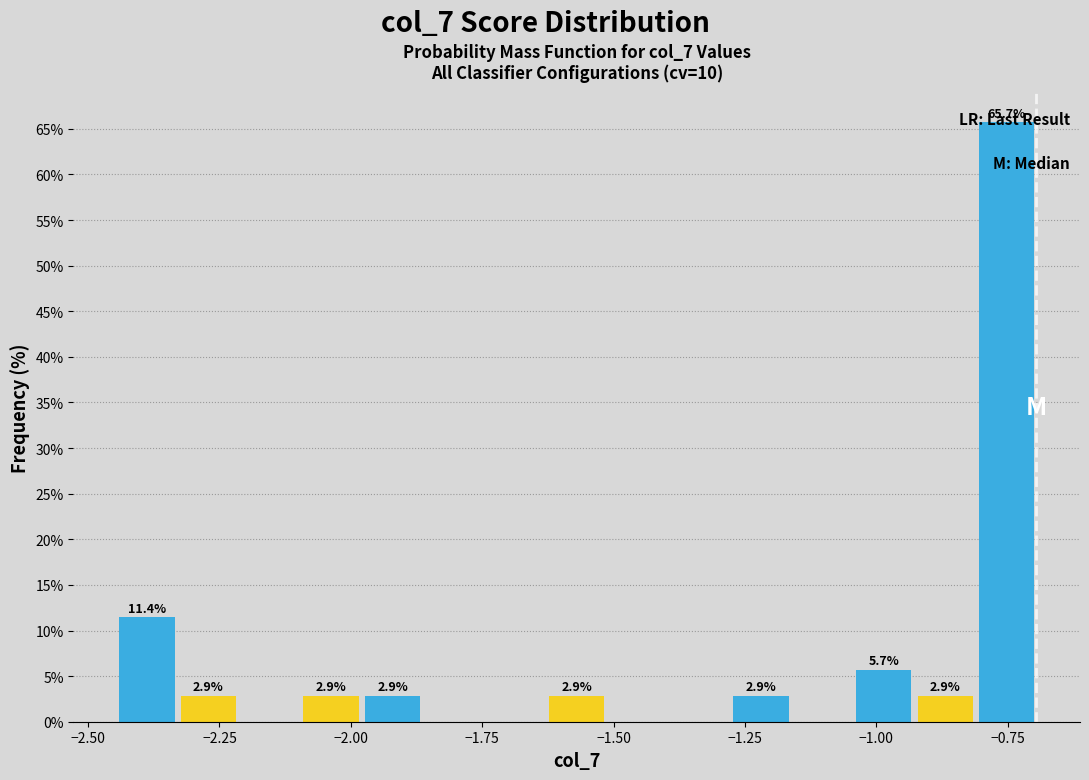

Around what value on the x-axis is the tallest bar? Give the approximate position of its centre, as read against the axis.

-0.75